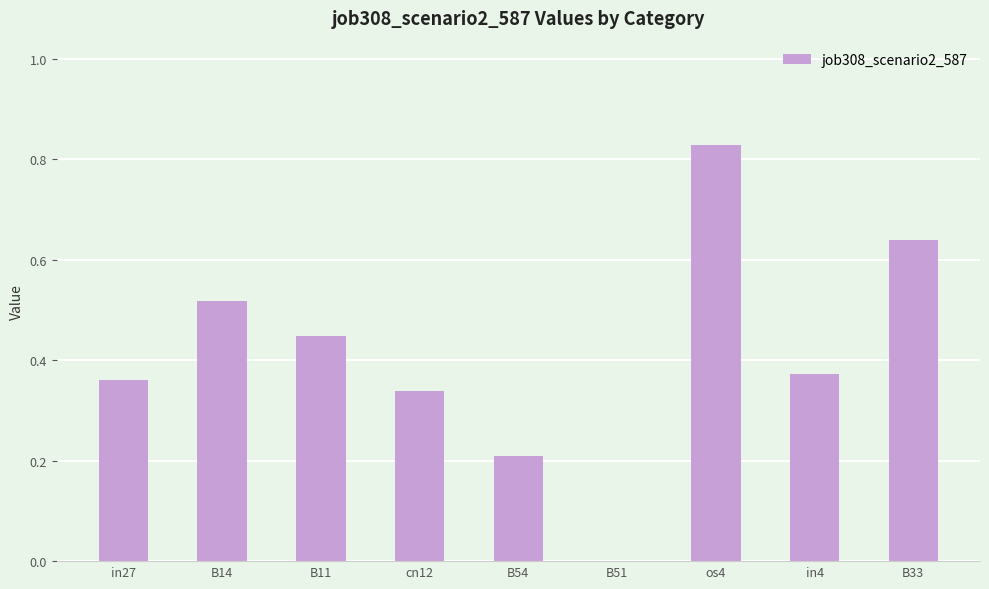

True or false: the data shows 0.1 at B54.

False